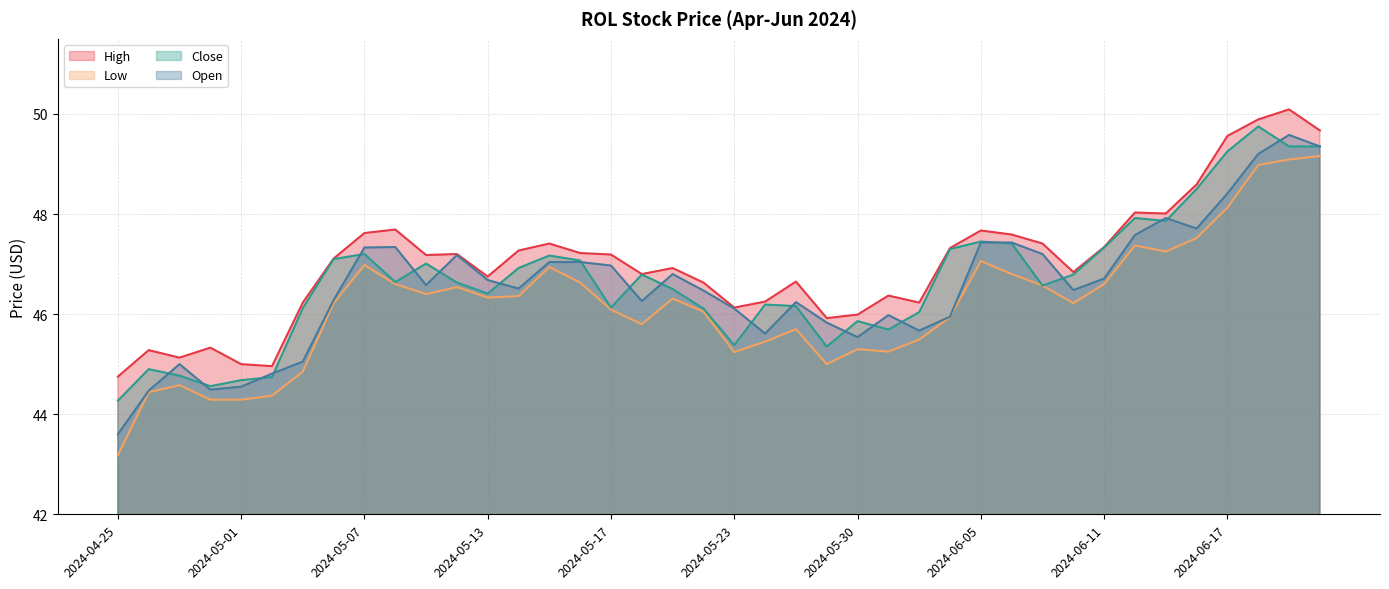

Is it true that Open equals 45.5 at 2024-05-30?

True